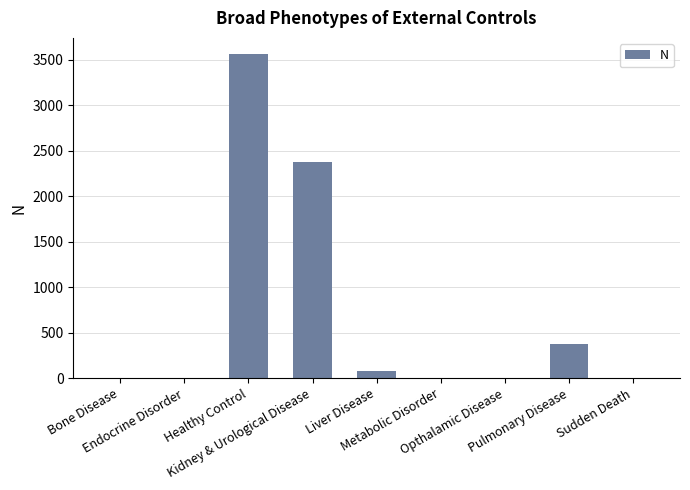

What is the sum of all values?

6395